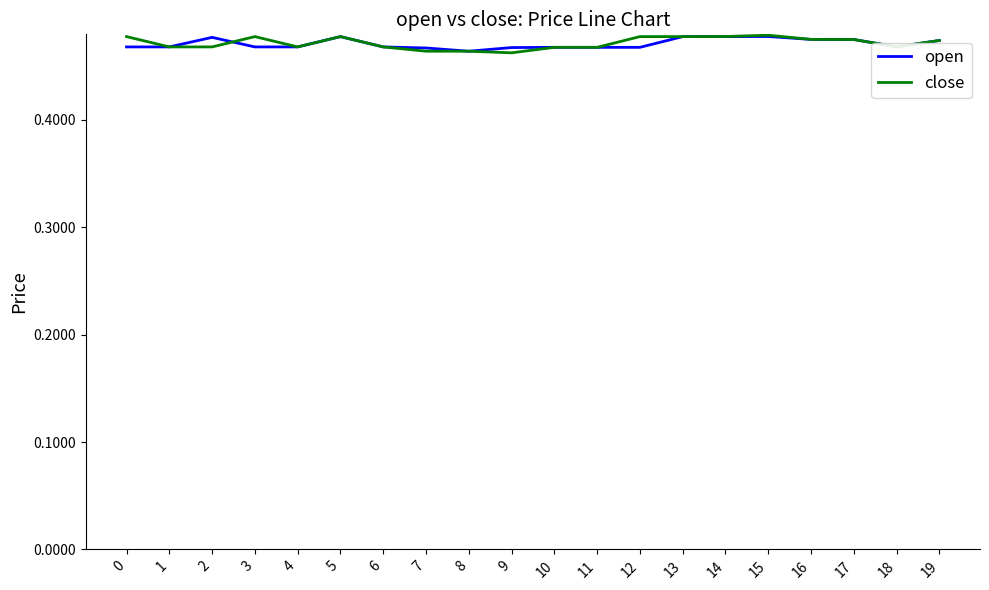

What is the total value across all series at 2?

0.9